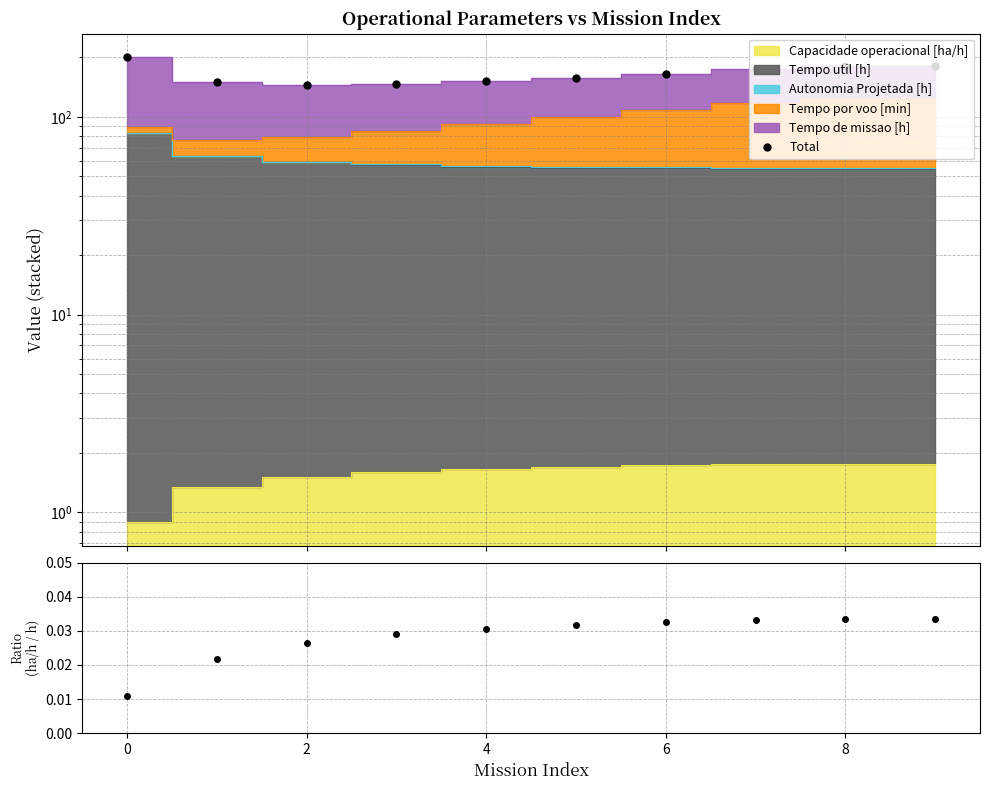

True or false: Total and Cap.Op / Tempo Util cross at least once.

False